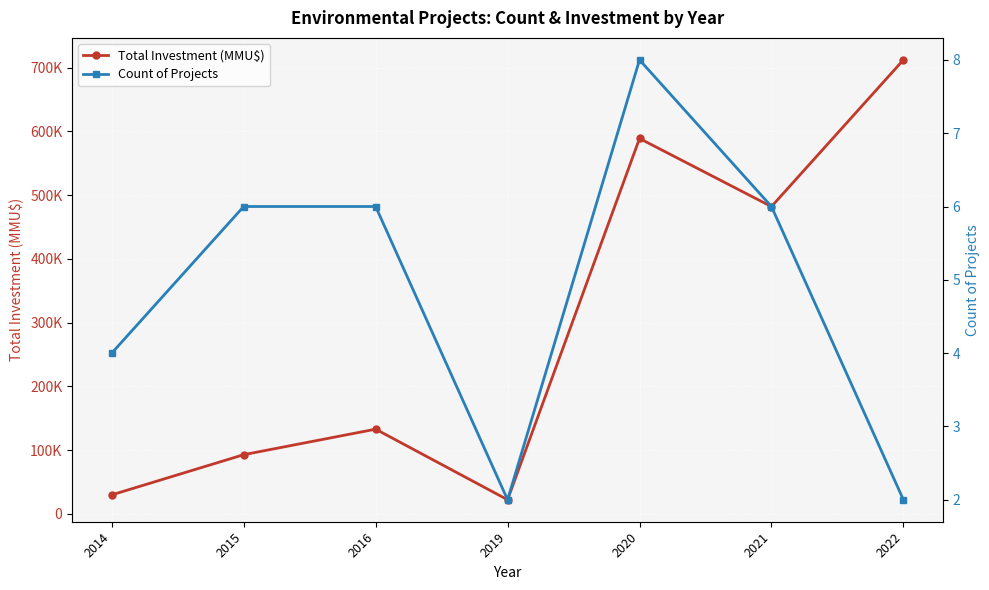

In Count of Projects, how many points are higher than both neighbors (excluding endpoints)?

1